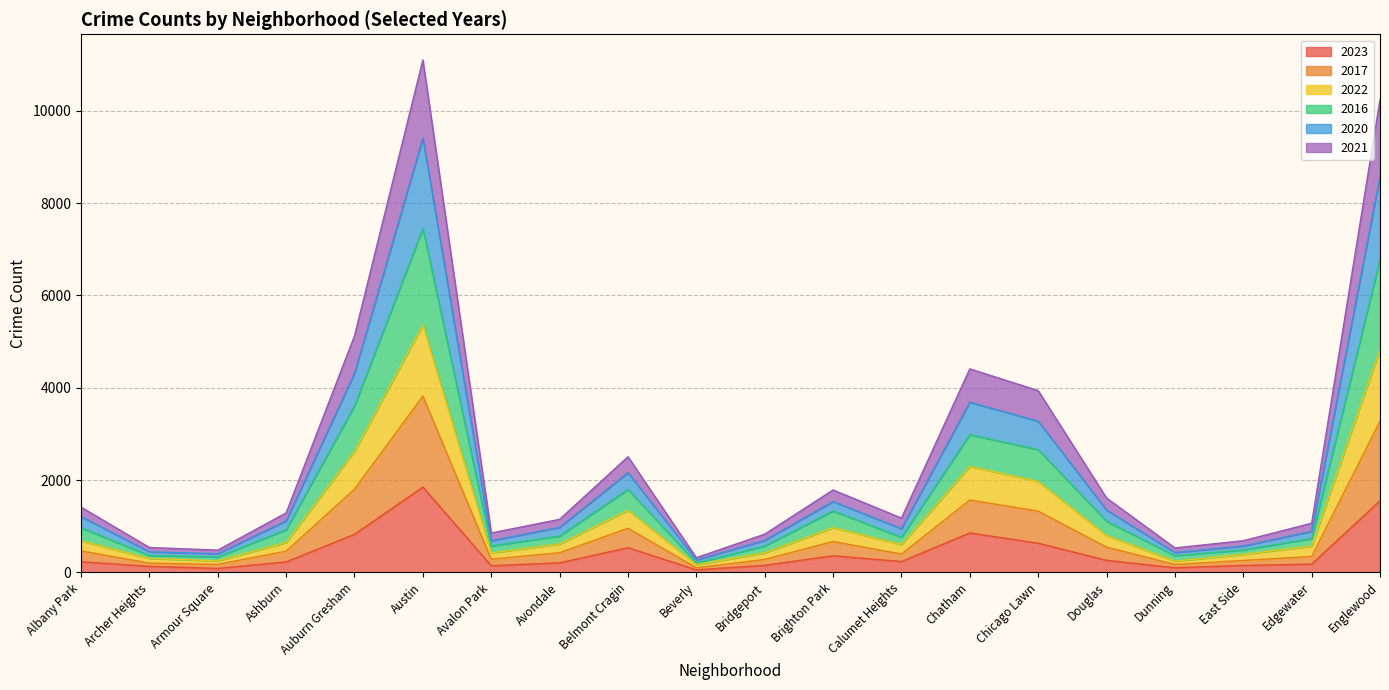

Rank the categories by 2016 value from lowest to highest.

Beverly, Armour Square, Dunning, Archer Heights, East Side, Avalon Park, Bridgeport, Edgewater, Calumet Heights, Avondale, Ashburn, Albany Park, Douglas, Brighton Park, Belmont Cragin, Chicago Lawn, Chatham, Auburn Gresham, Englewood, Austin